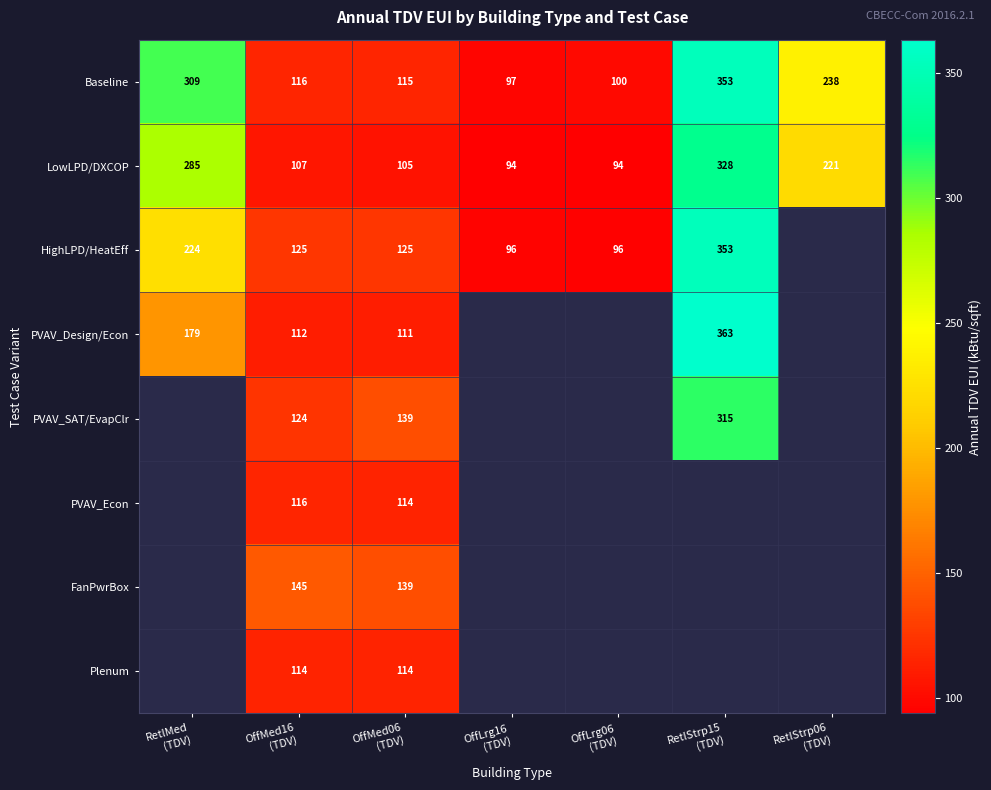

At how many categories does at least one series exceed 164?

3